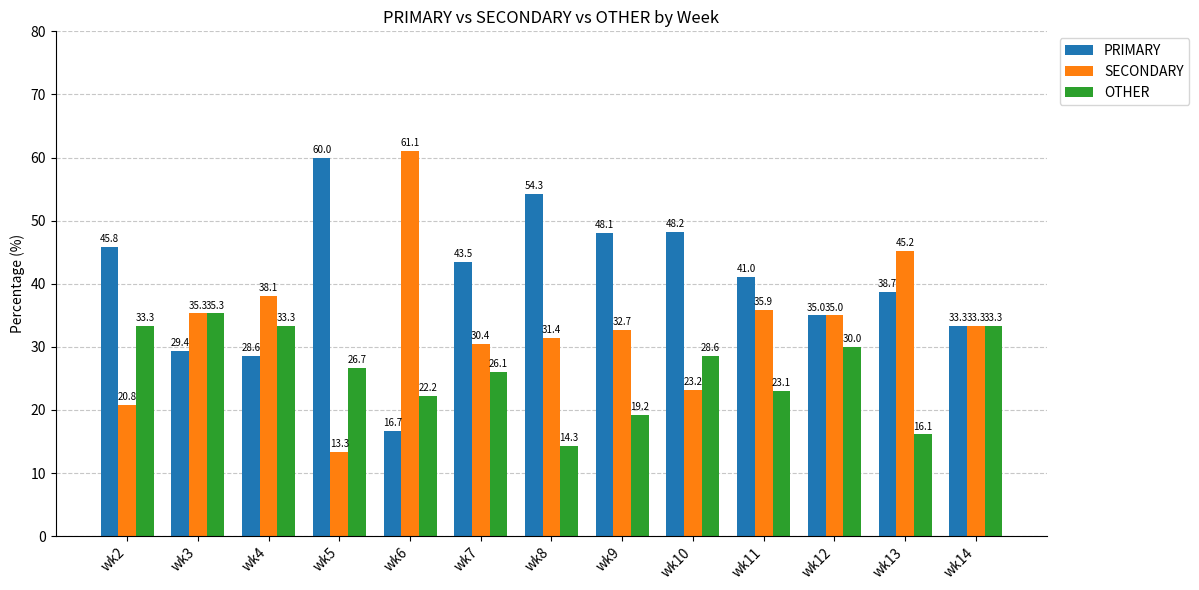

What is the difference between the second highest and minimum values in the PRIMARY series?

37.6